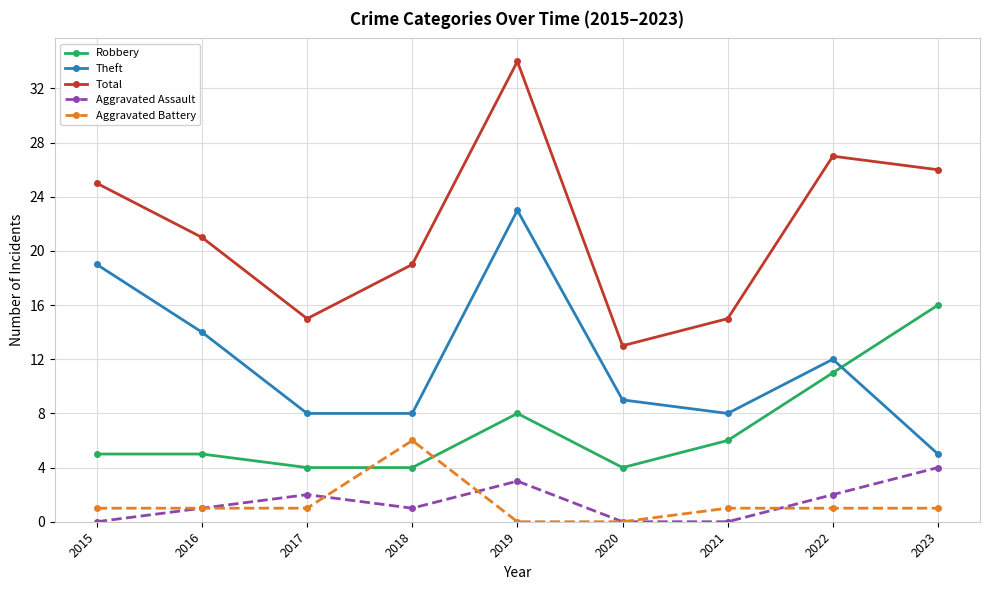

Is it true that Theft equals 12 at 2017?

False